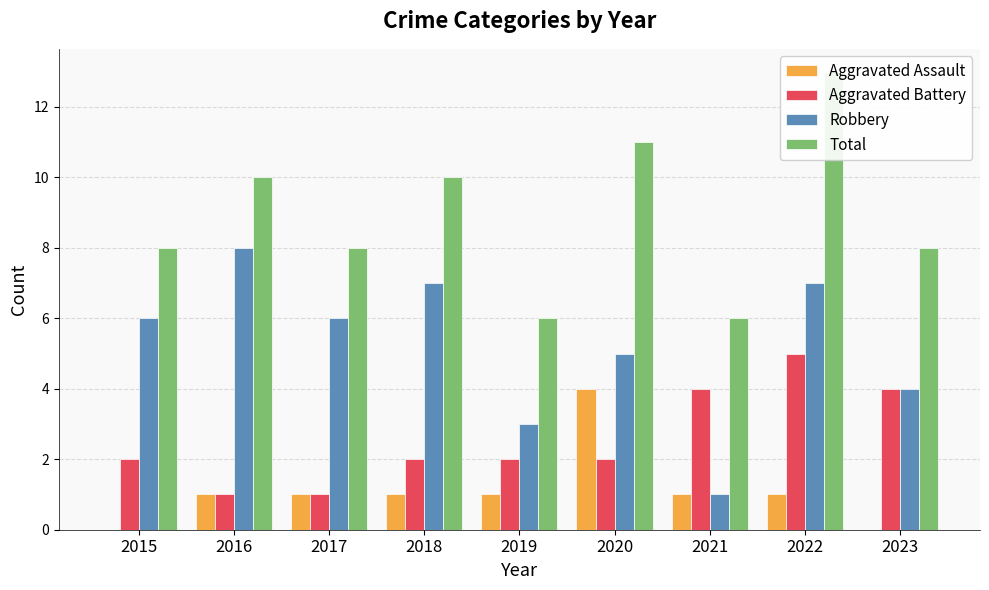

What is the sum of the Robbery values at 2015 and 2021?

7